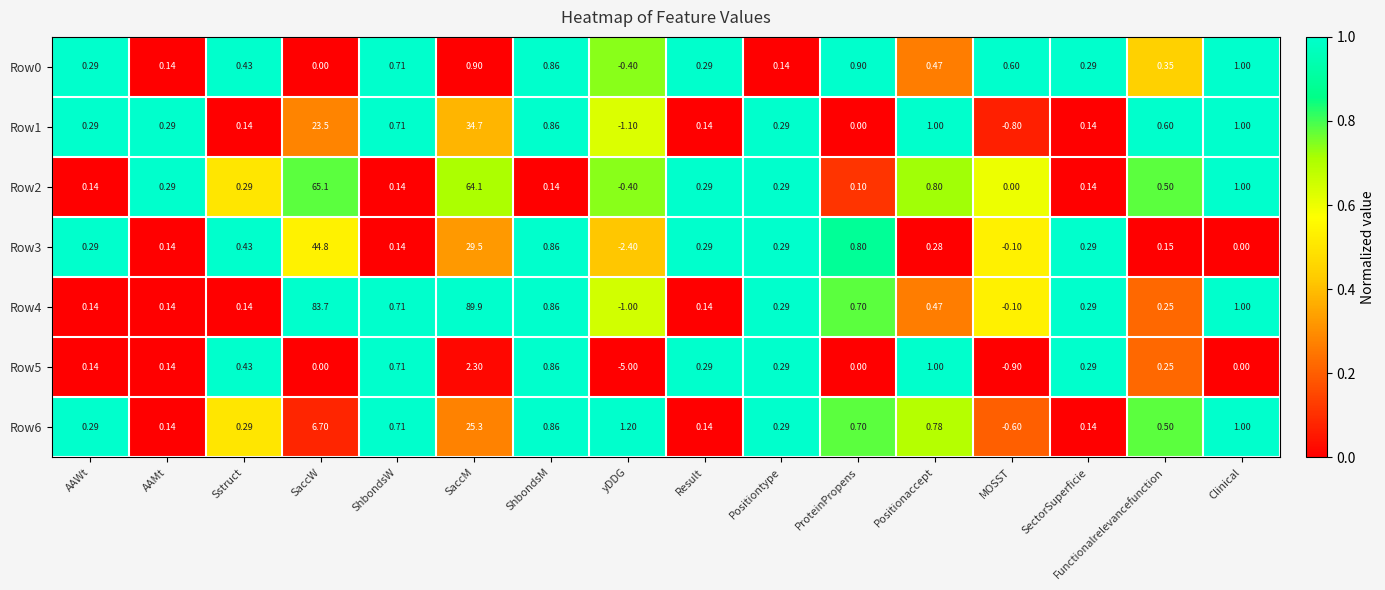

At which label does Row0 reach its peak?

Clinical